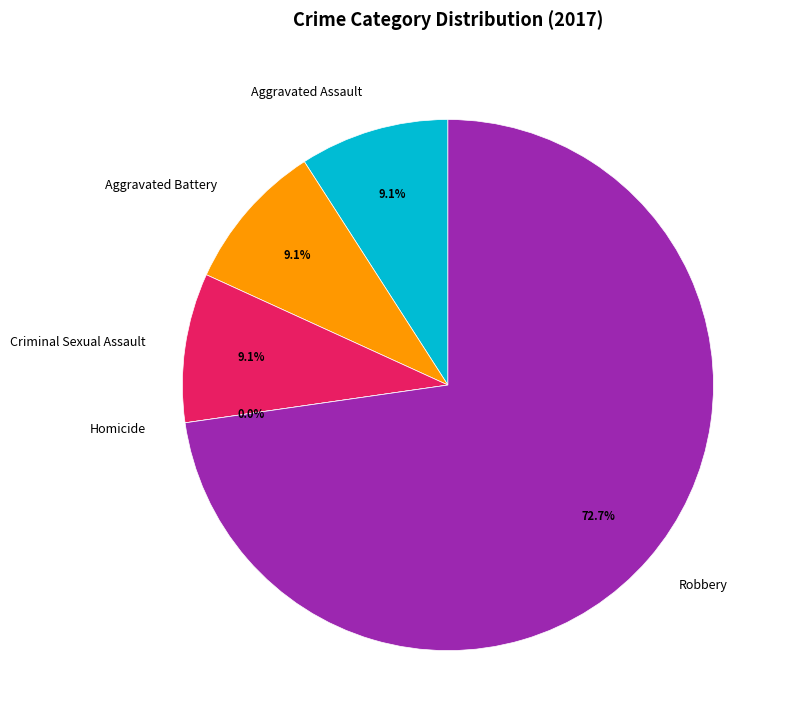

How many segments does this pie chart have?

5